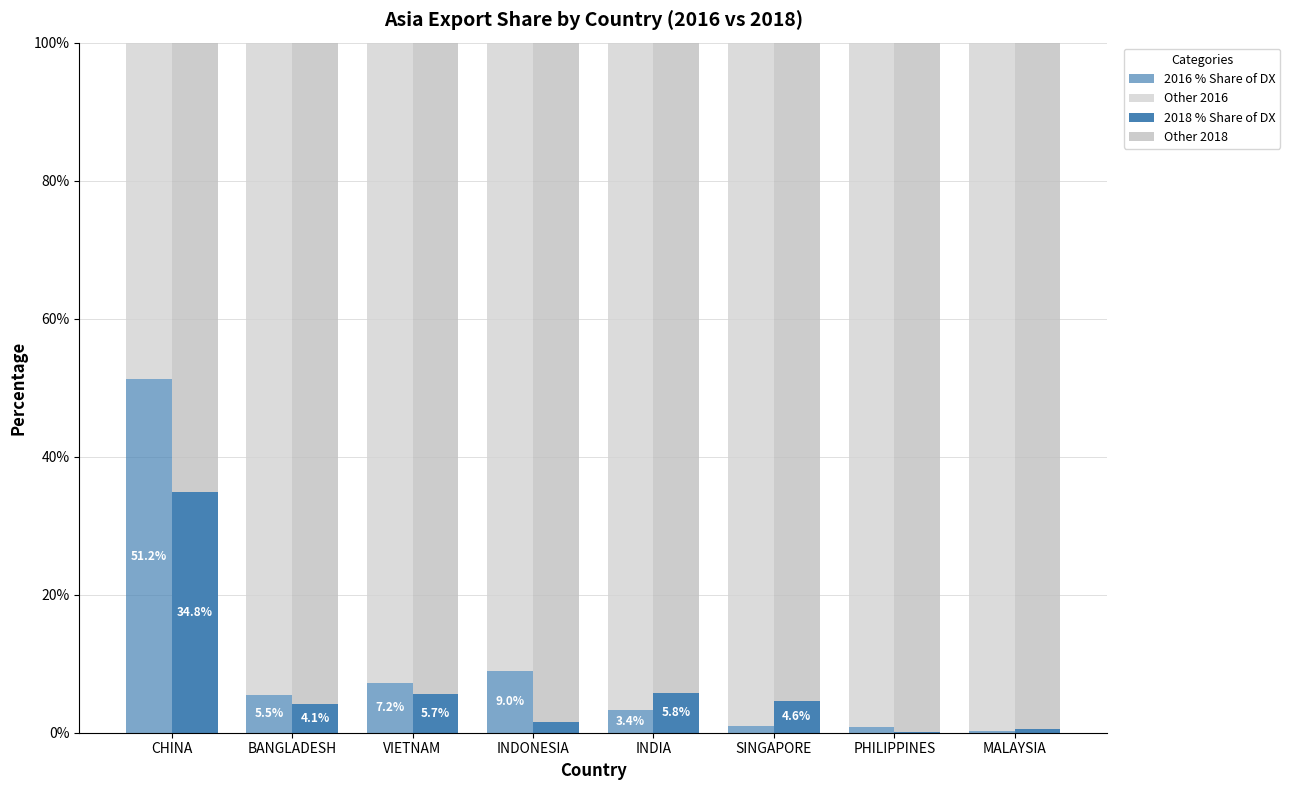

Which series changed the most between VIETNAM and INDIA?

Other 2016